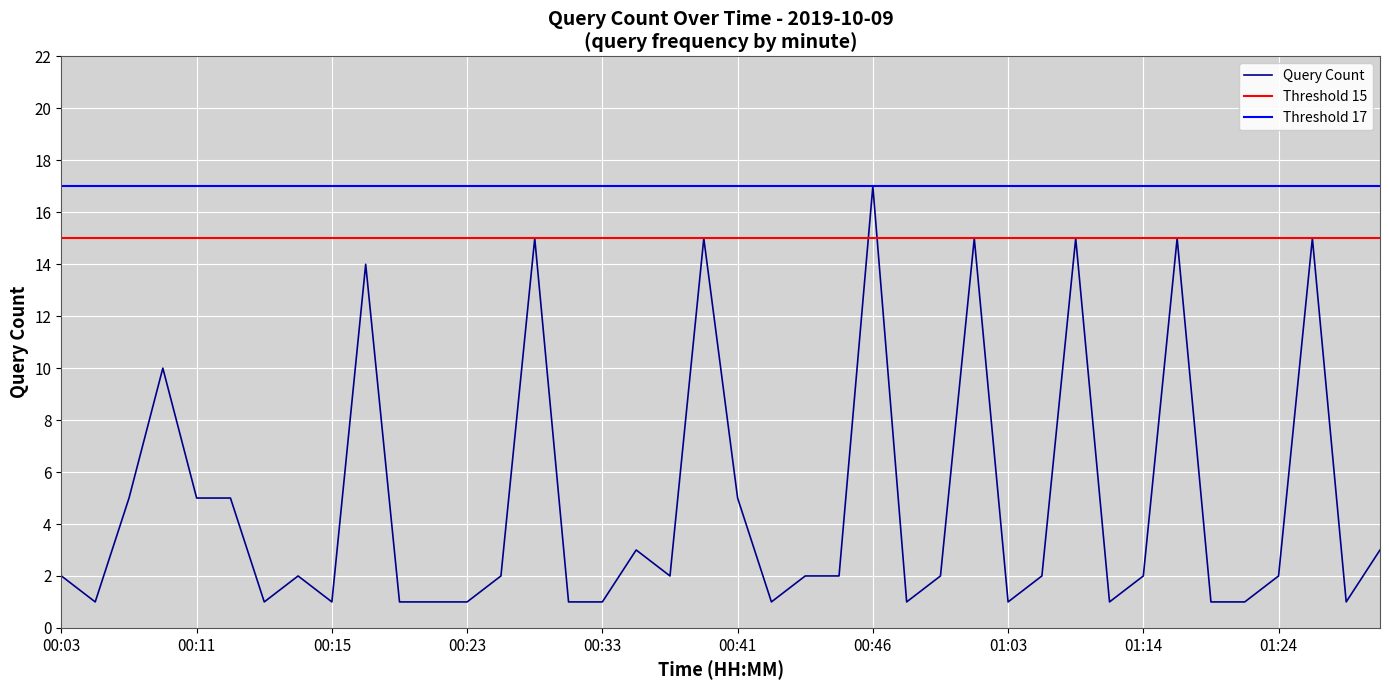

What is the greatest value displayed?

17